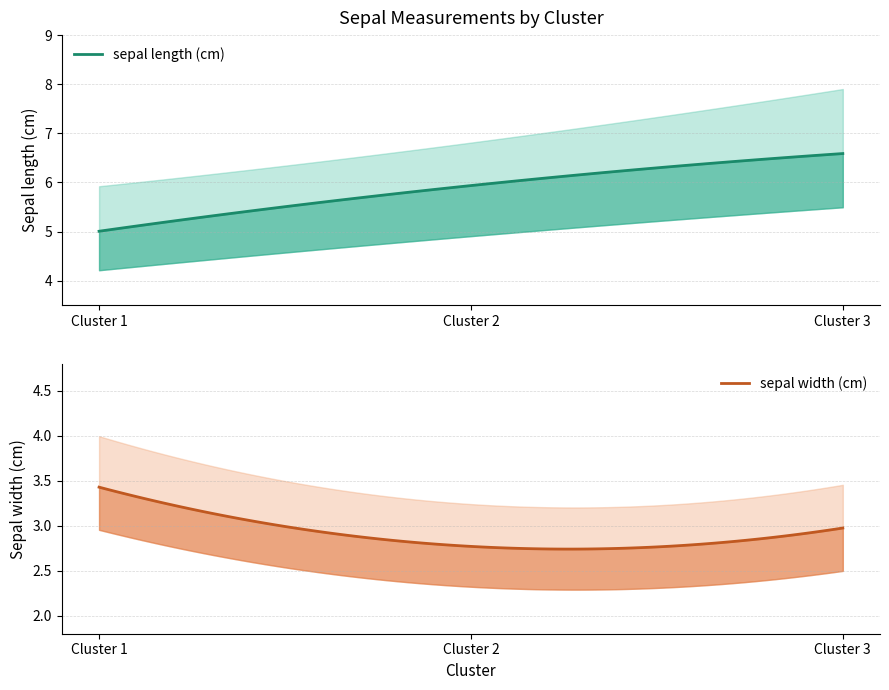

Is it true that sepal length (cm) equals 5.9 at Cluster 2?

True